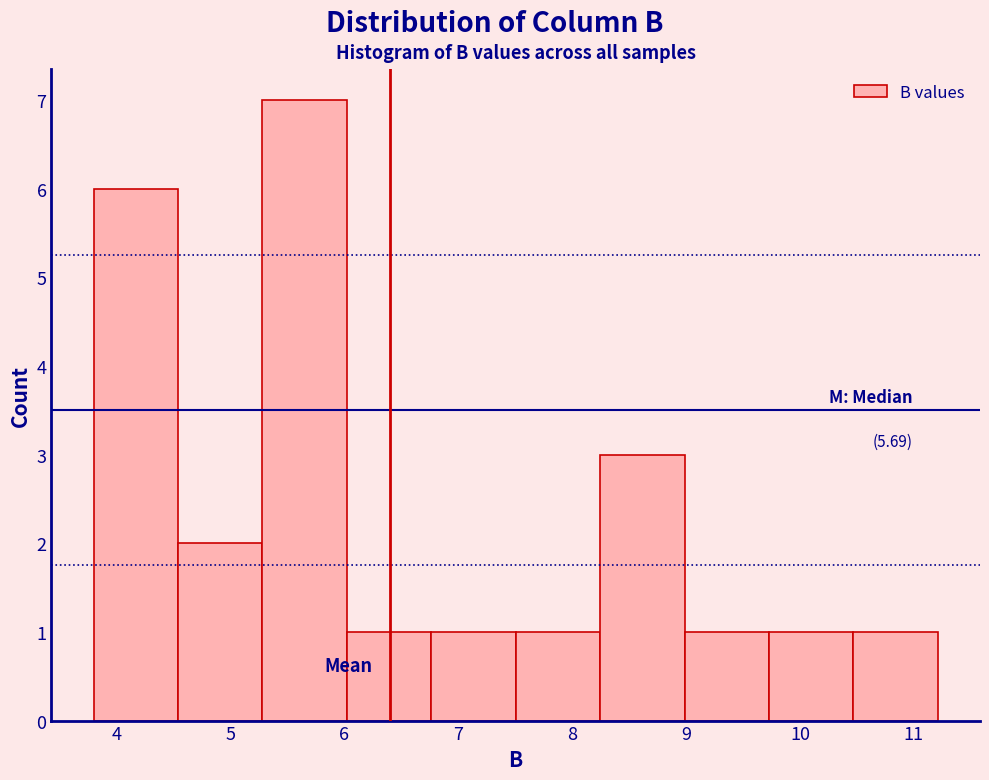

Over which range of the x-axis is the bar tallest?

5.3 to 6.0